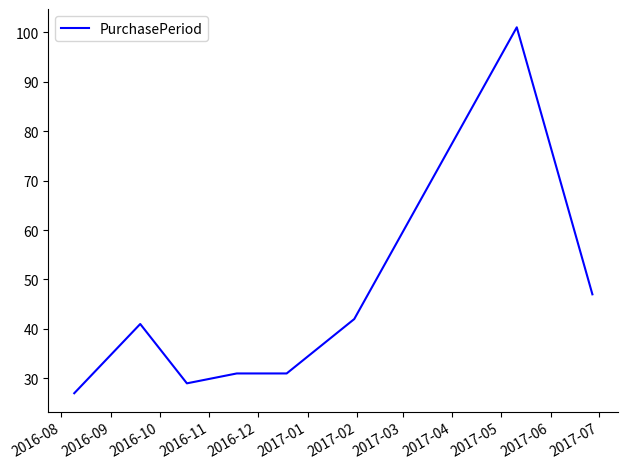

What is the smallest value displayed?

27